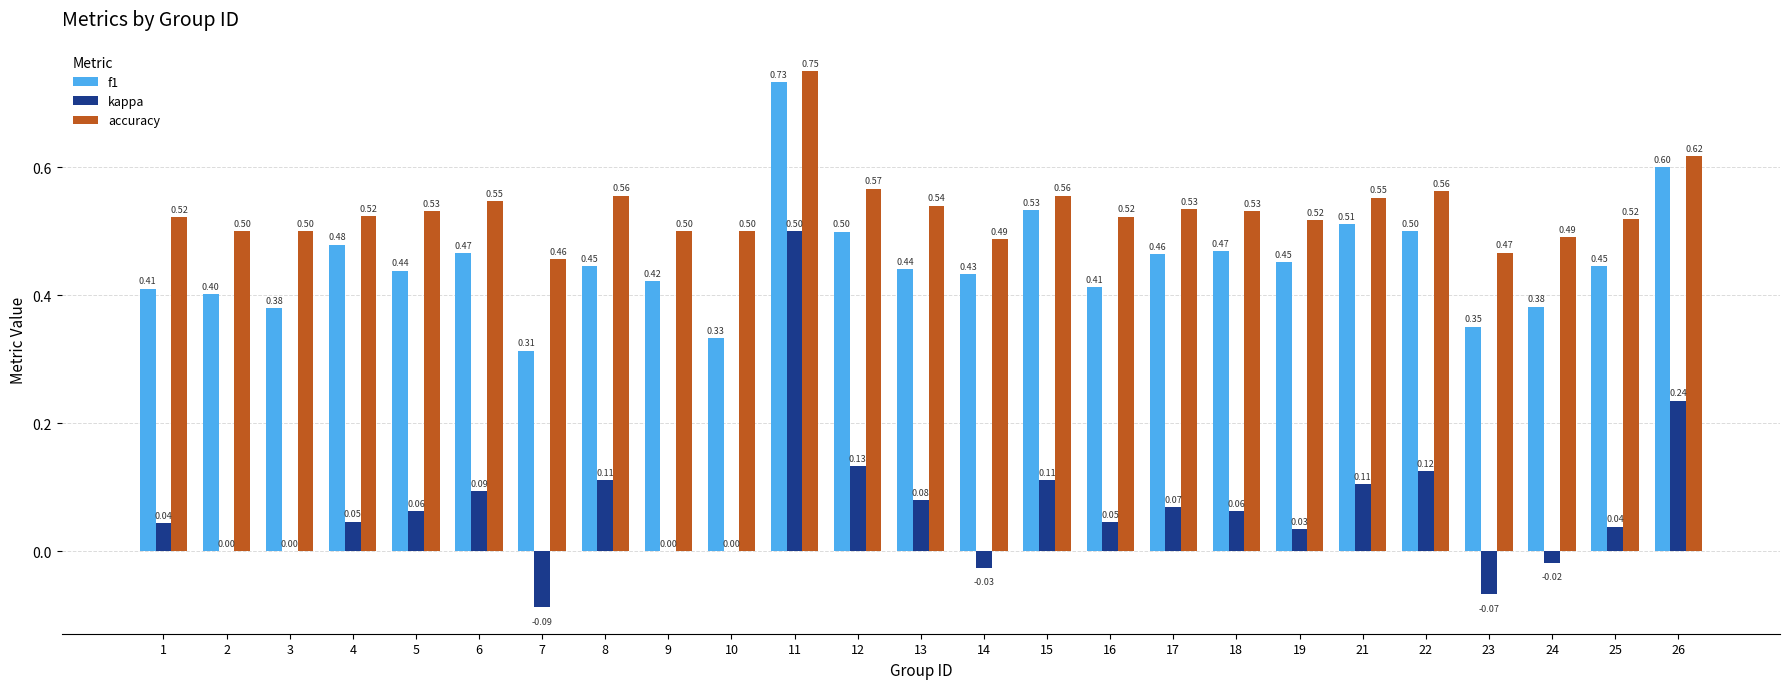

Which series changed the most between 14 and 15?

kappa